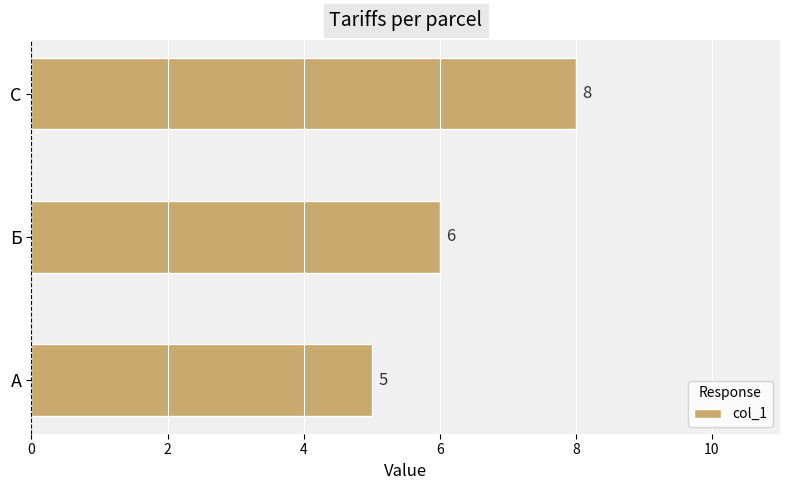

The chart shows a value of 3 at А. True or false?

False